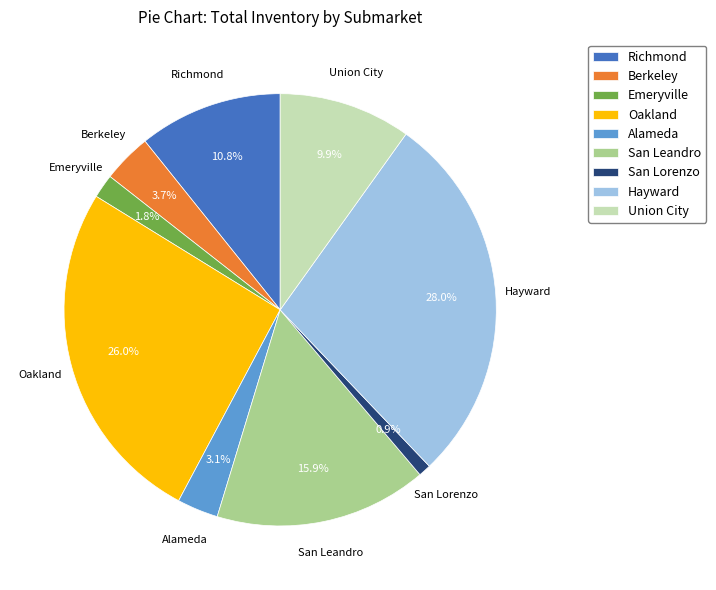

Do Richmond and San Lorenzo together represent more than half of the pie?

No